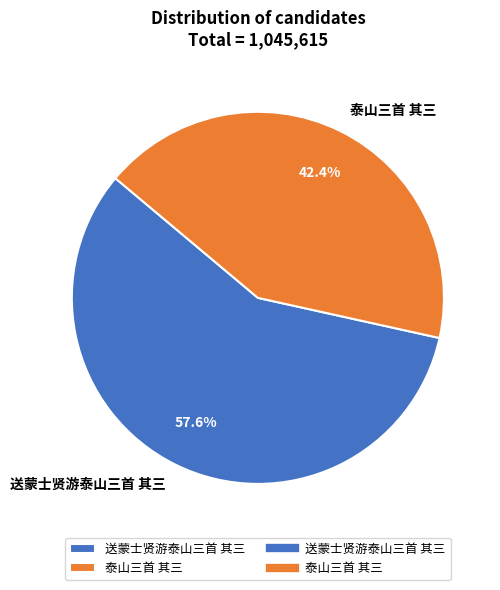

Does 送蒙士贤游泰山三首 其三 represent more than half of the total?

Yes